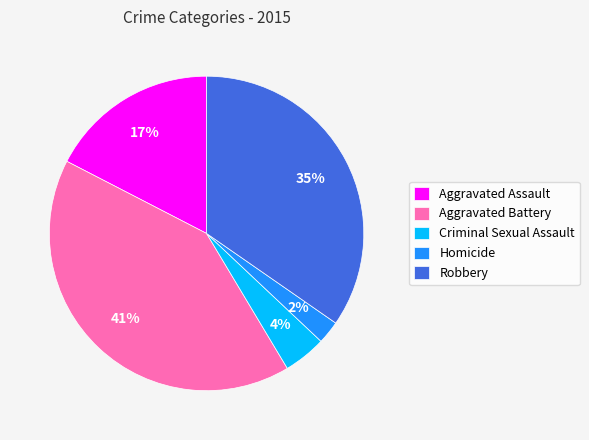

To the nearest percent, what portion does Aggravated Assault represent?

17%